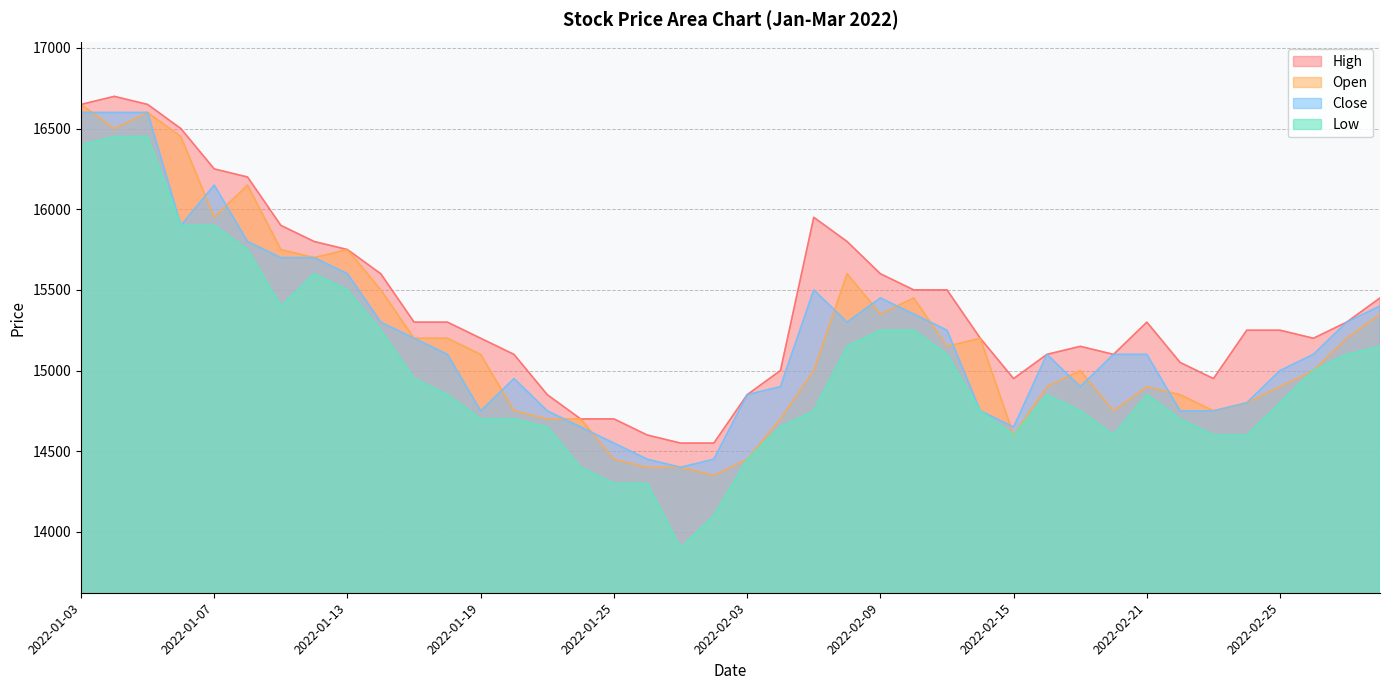

How many distinct data groups are displayed?

4